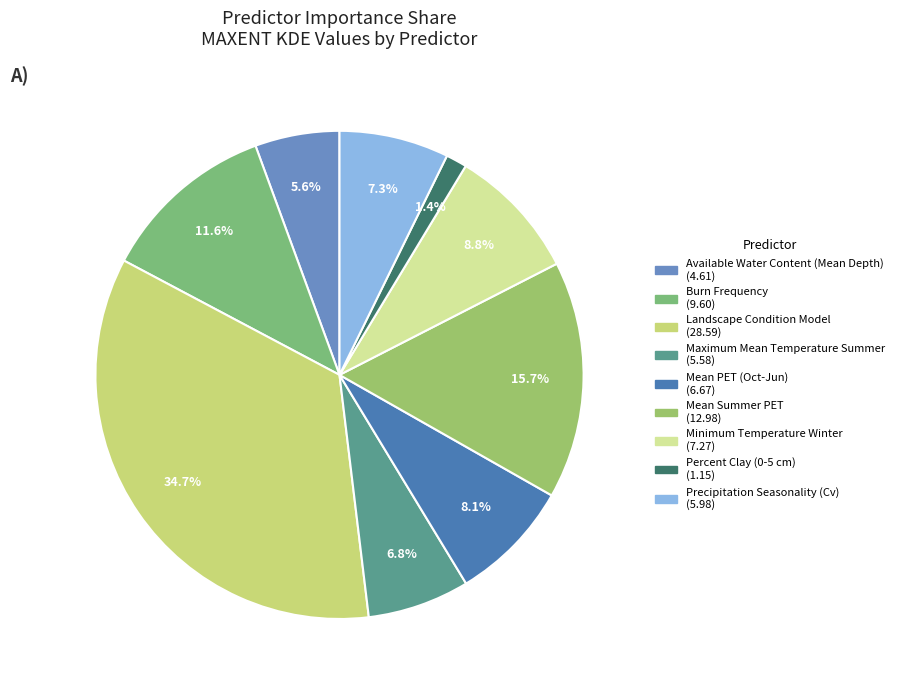

How many slices are in this pie chart?

9